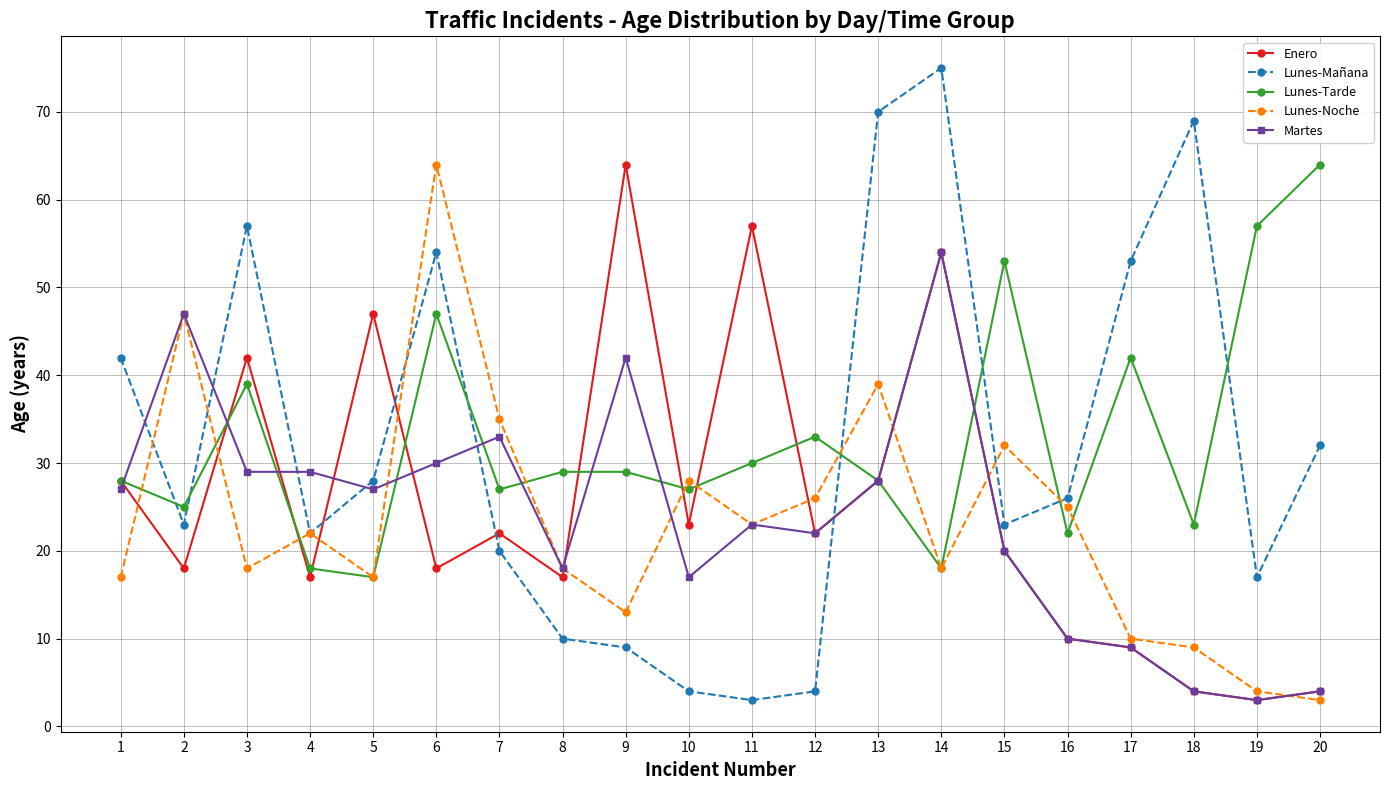

After their last crossing, which series has the higher values: Lunes-Tarde or Lunes-Mañana?

Lunes-Tarde